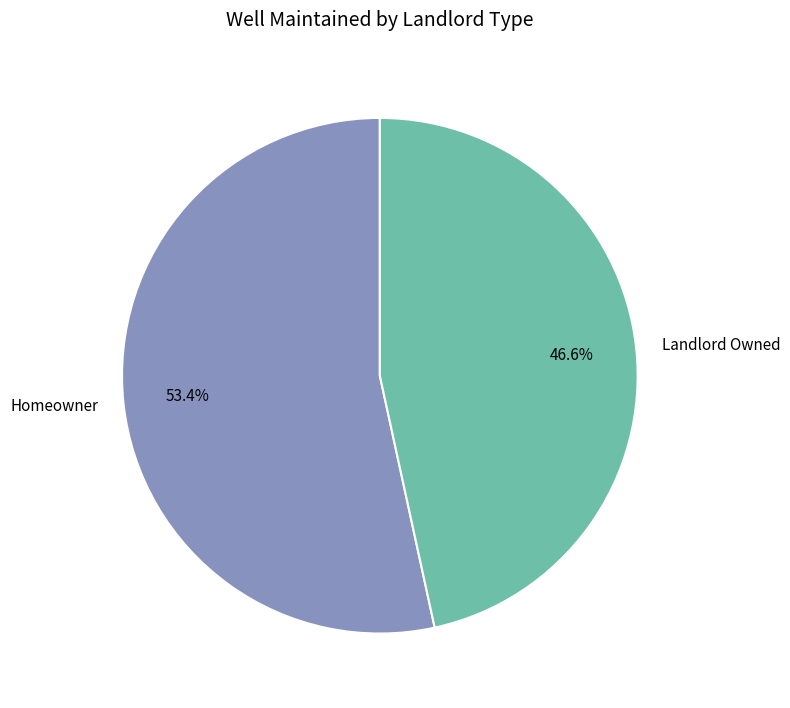

To the nearest percent, what is the combined percentage of Homeowner and Landlord Owned?

100%